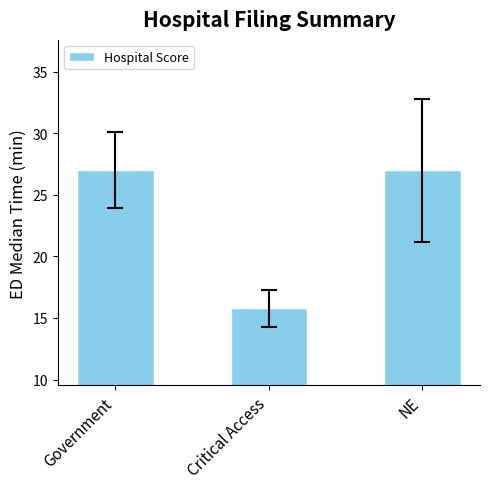

Between Critical Access and NE, which is larger?

NE